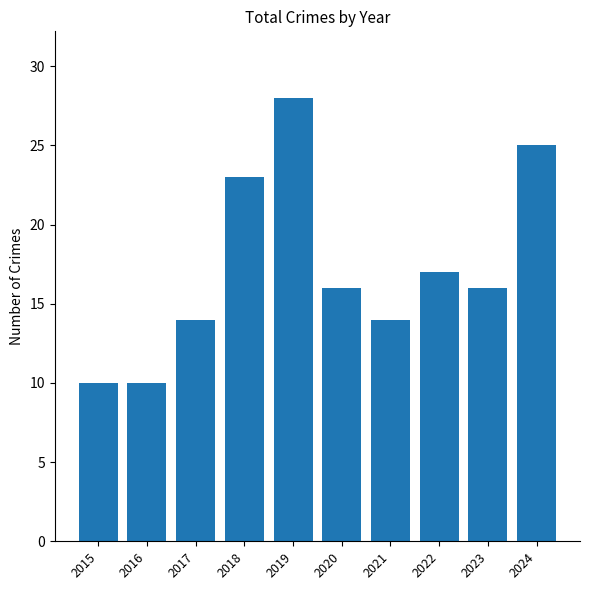

Where is the data nearest to the value 19?

2022